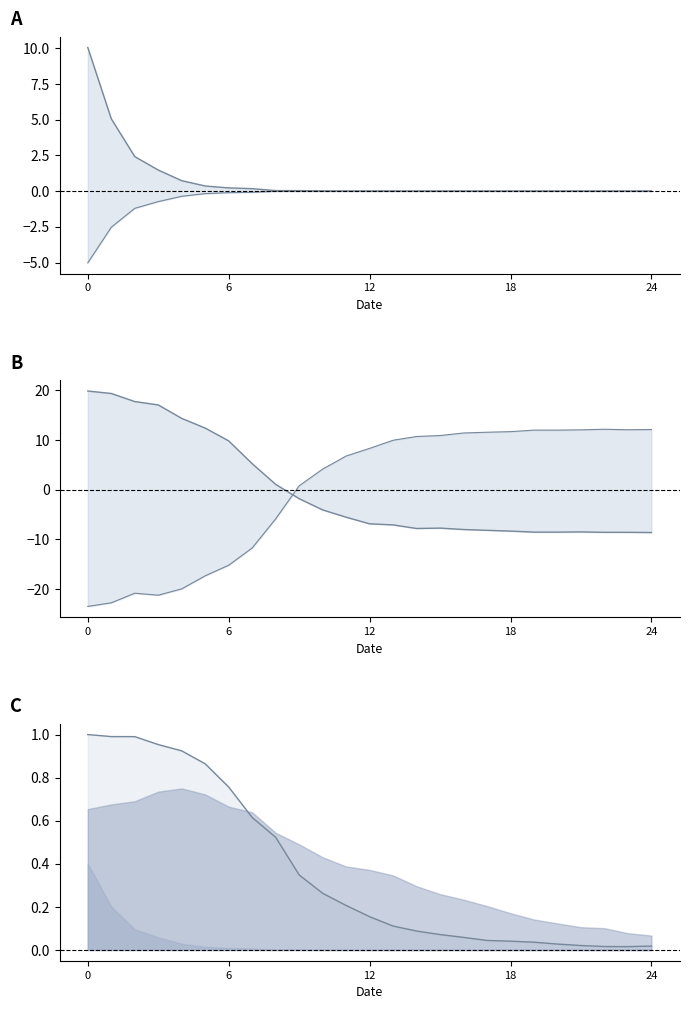

At which label is bees lower closest to -5?

8